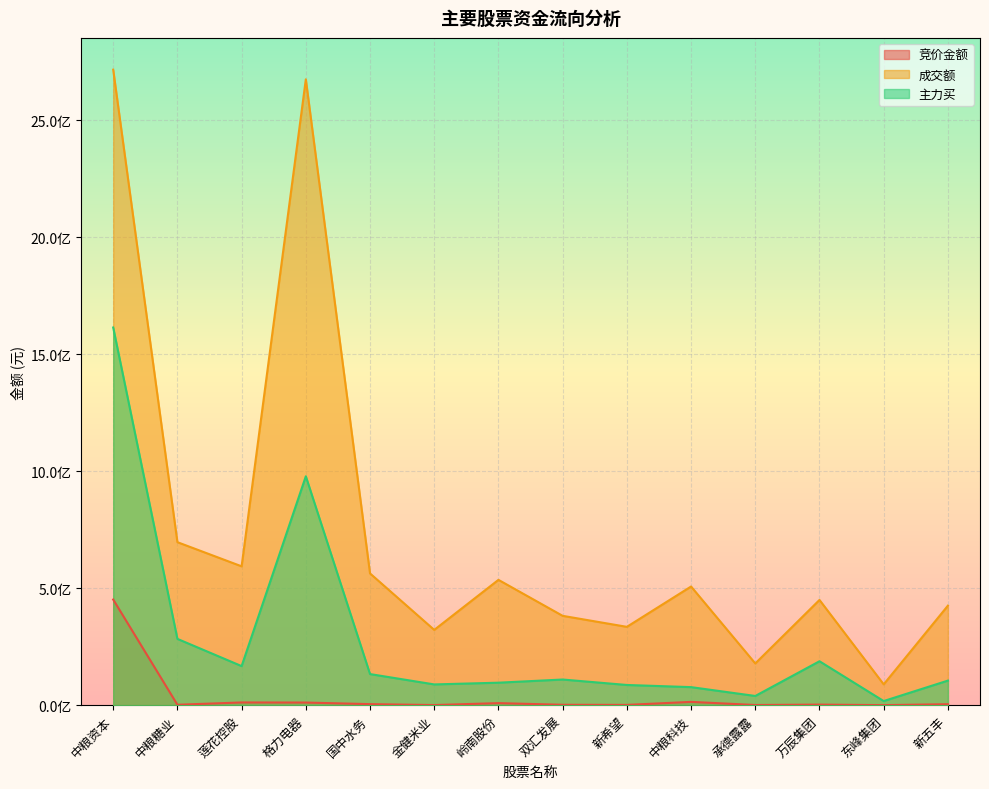

Rank the series by their maximum value, from lowest to highest.

竞价金额, 主力买, 成交额